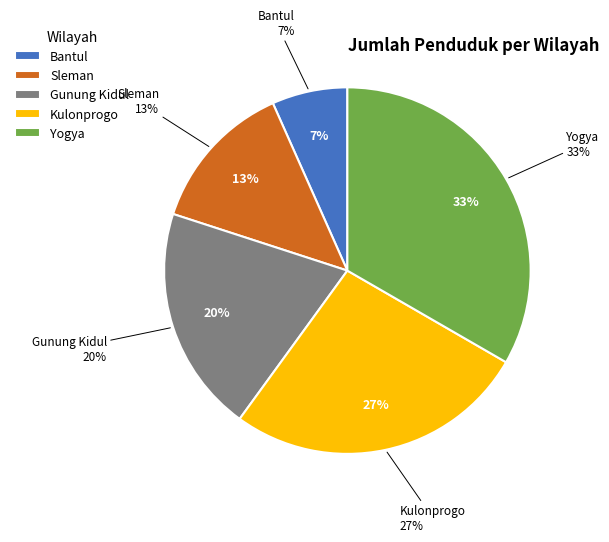

Which category has the biggest portion of the pie?

Yogya